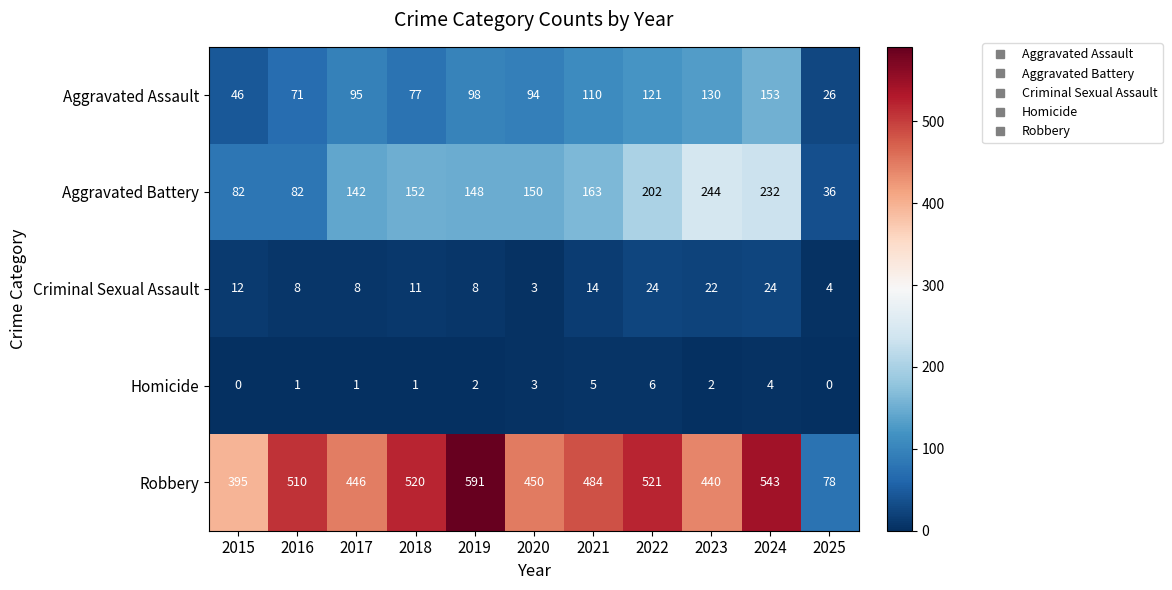

What is the approximate value of Aggravated Battery at 2015?

82